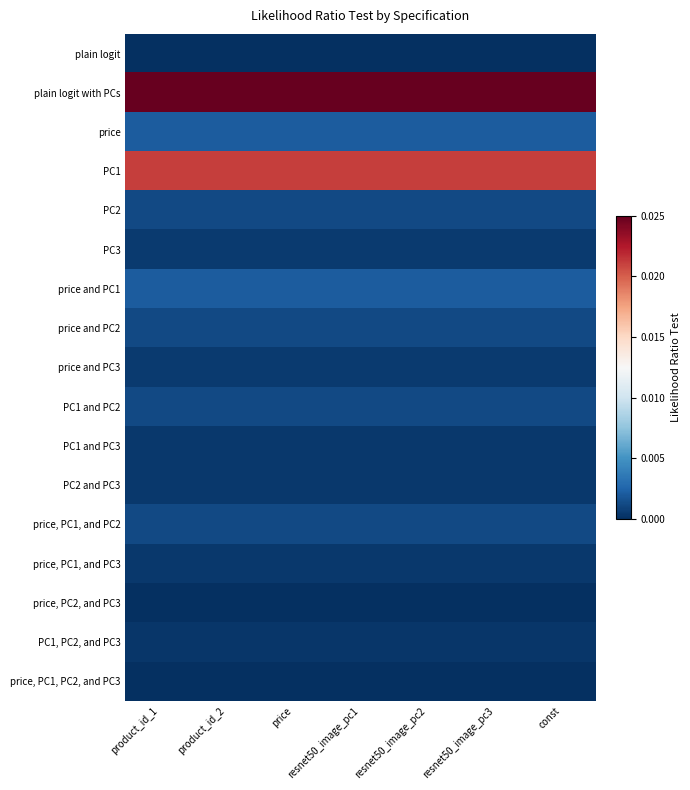

At which category is the sum across all series the highest?

product_id_1